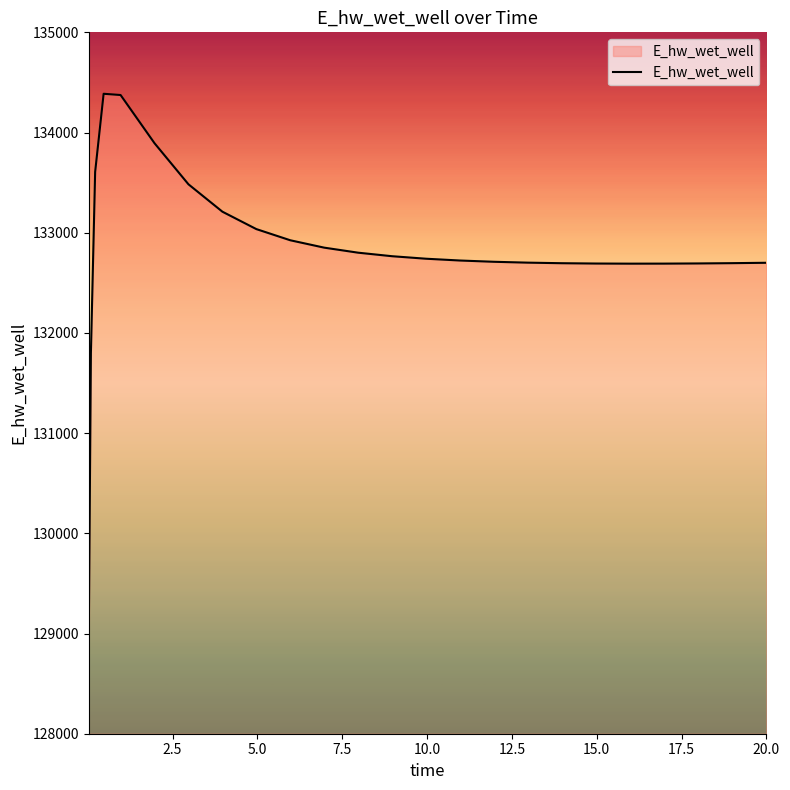

How many lines are shown in the chart?

1